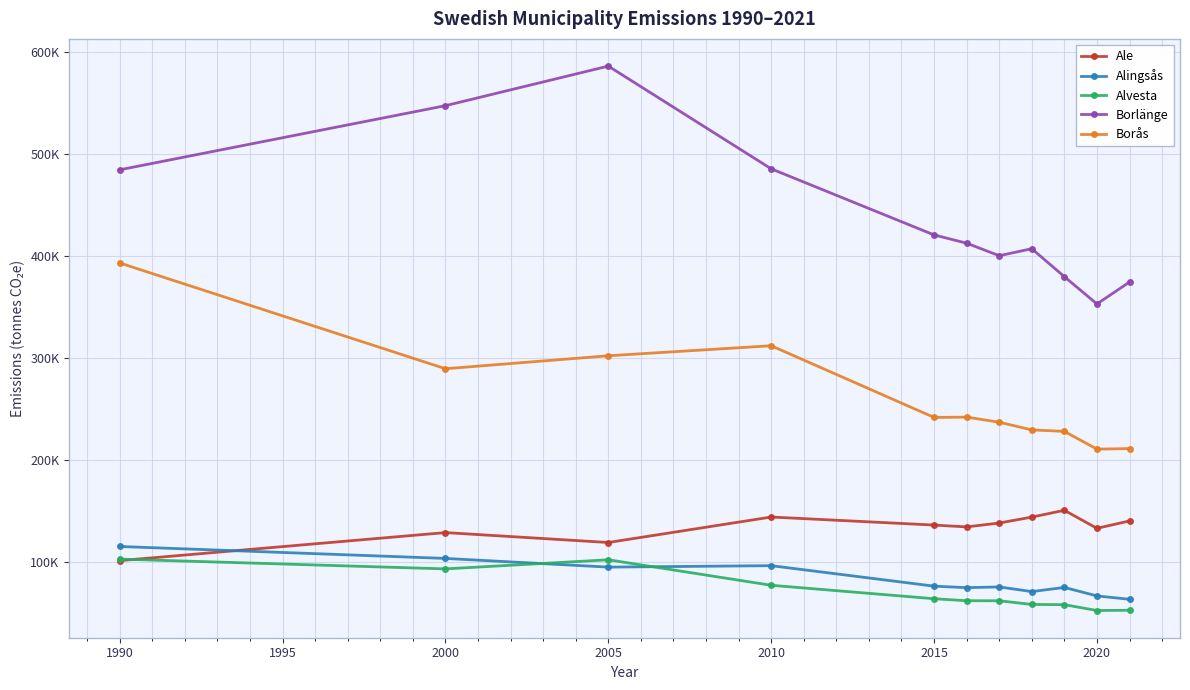

Is this an area chart (filled region under the line)?

No